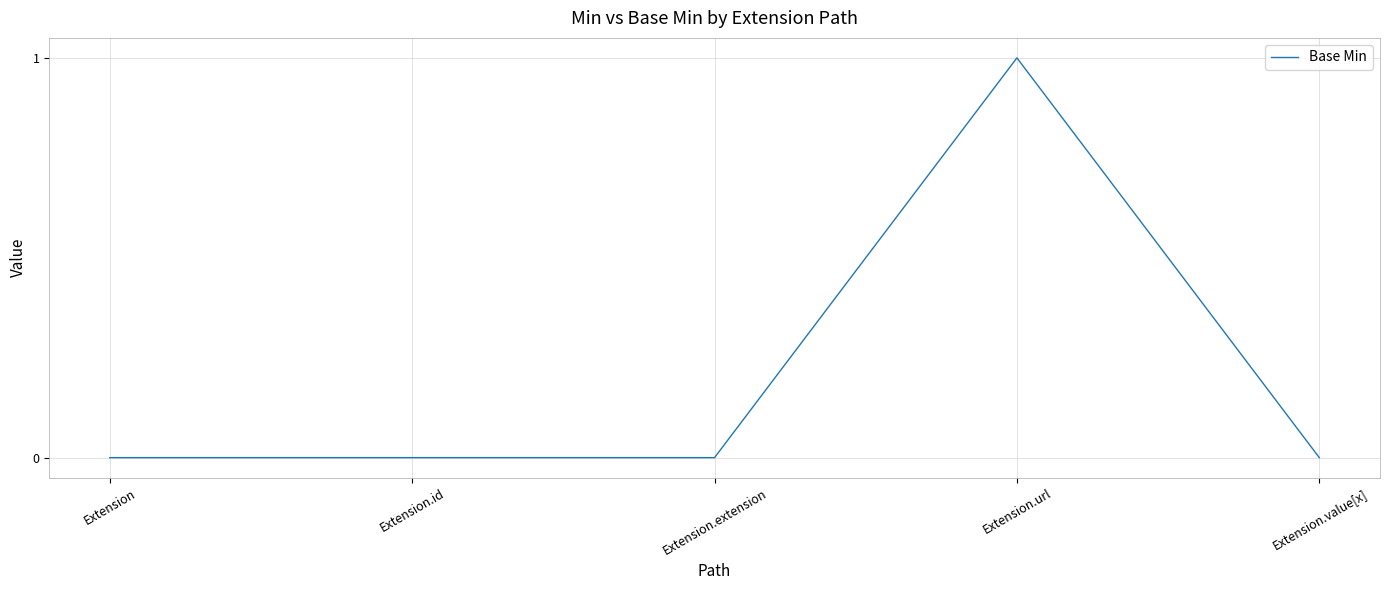

Reading right to left, what are all the values shown in this chart?

0	1	0	0	0